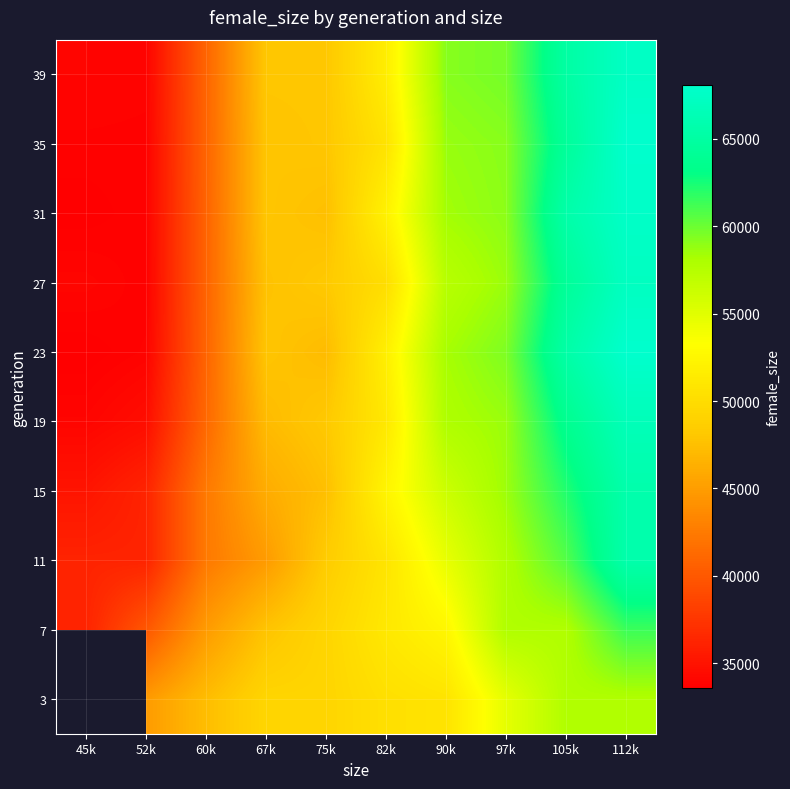

Is it true that 27 equals 95442.9 at 90k?

False